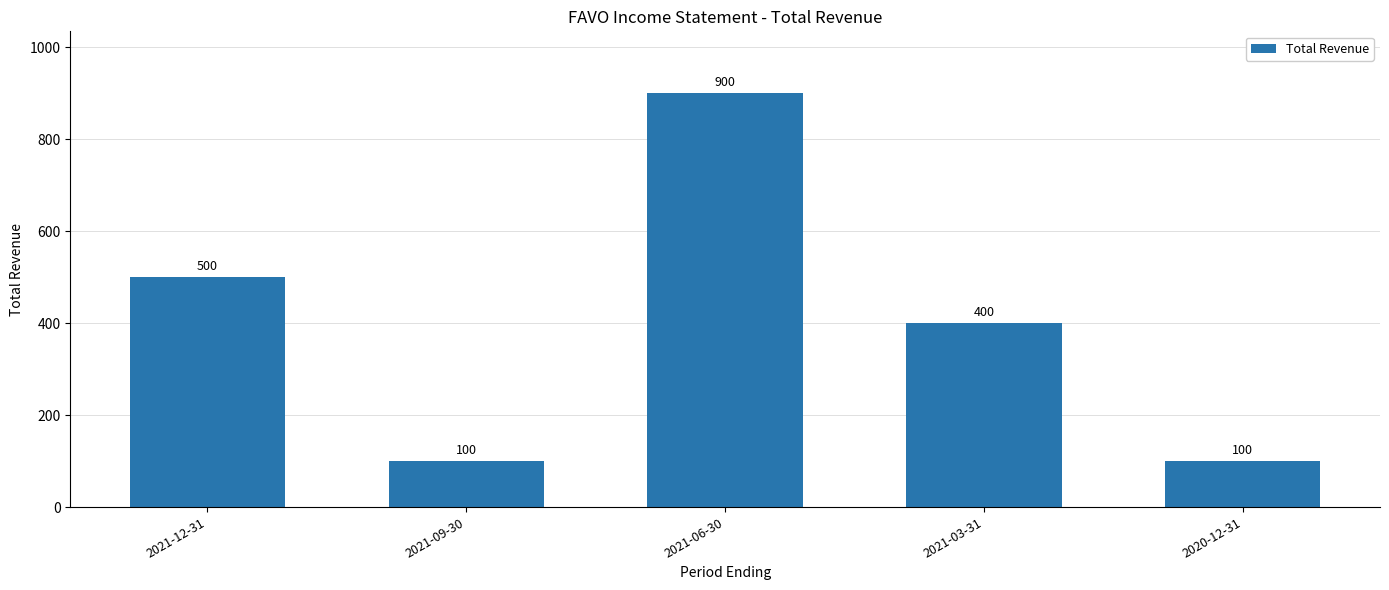

How many bars are there in total?

5